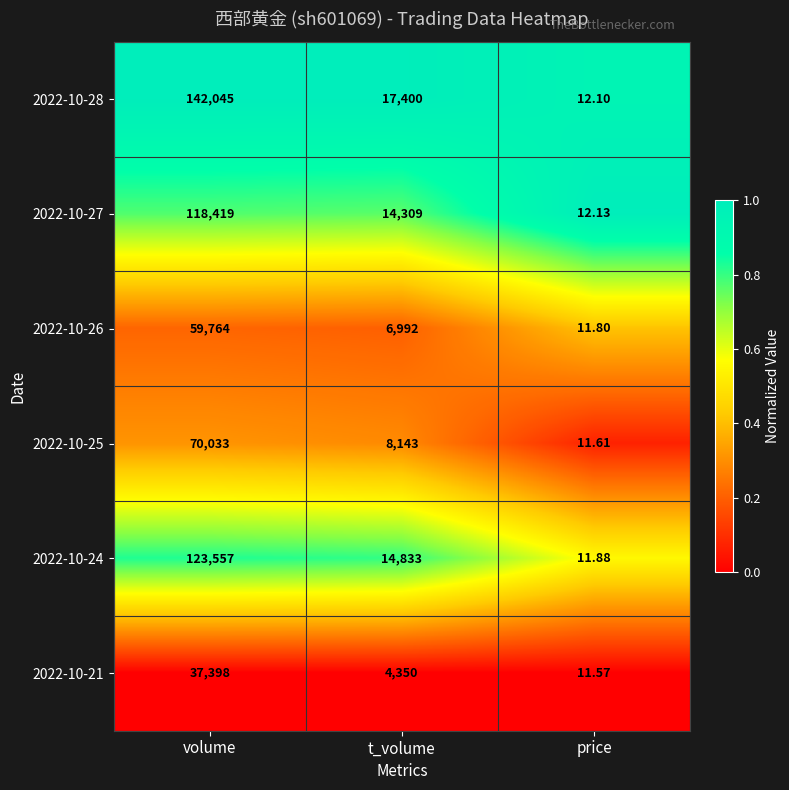

At which label is 2022-10-28 closest to 71028?

t_volume